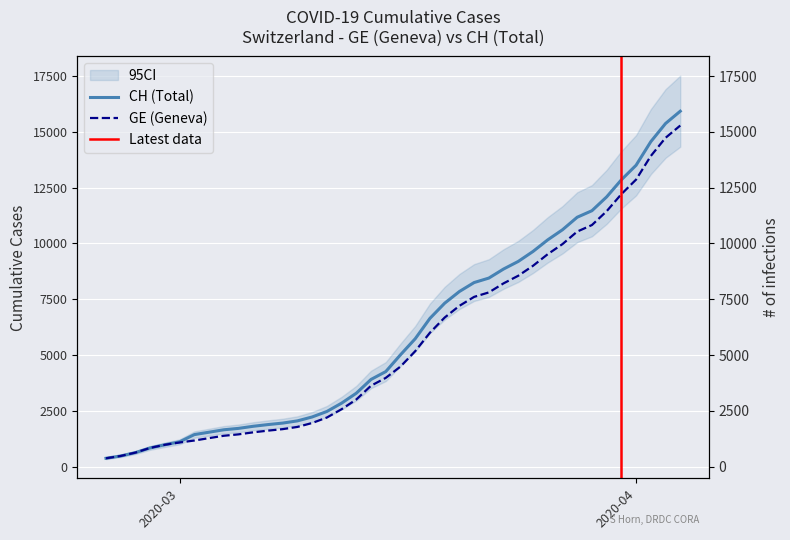

What is the difference between the highest and lowest values at 2020-03-25?

642